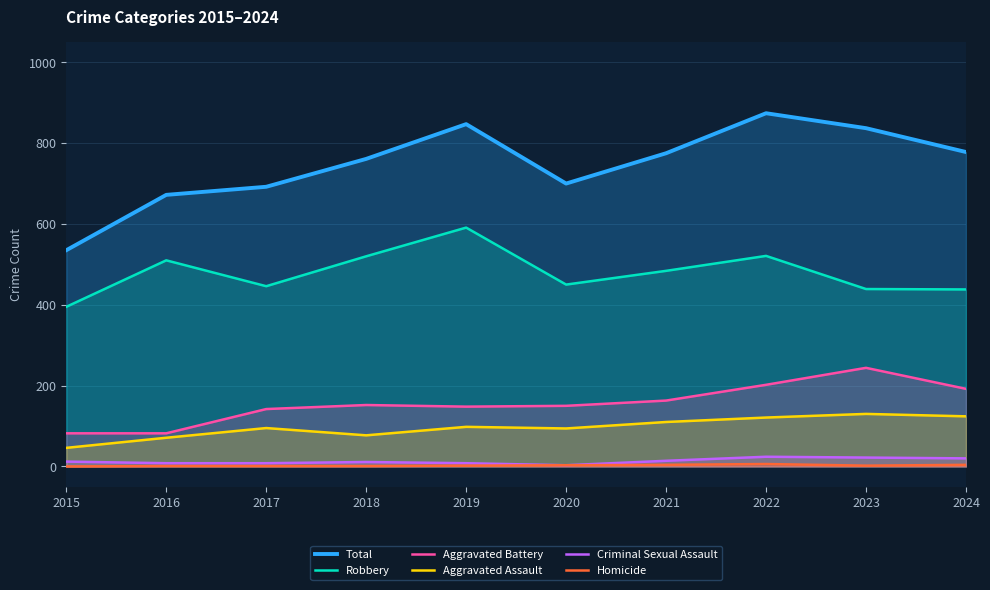

At which label does Aggravated Assault reach its peak?

2023